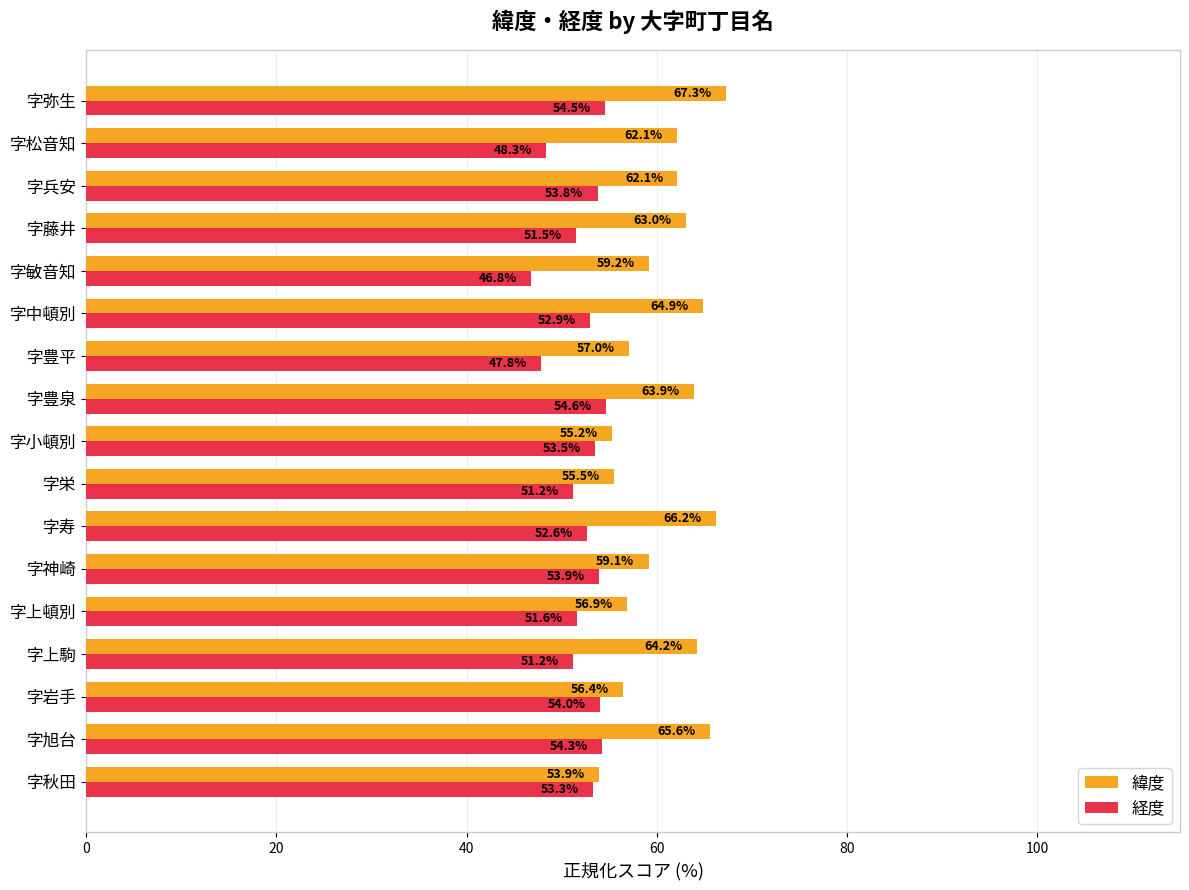

List the series in order of their peak value, highest first.

緯度, 経度